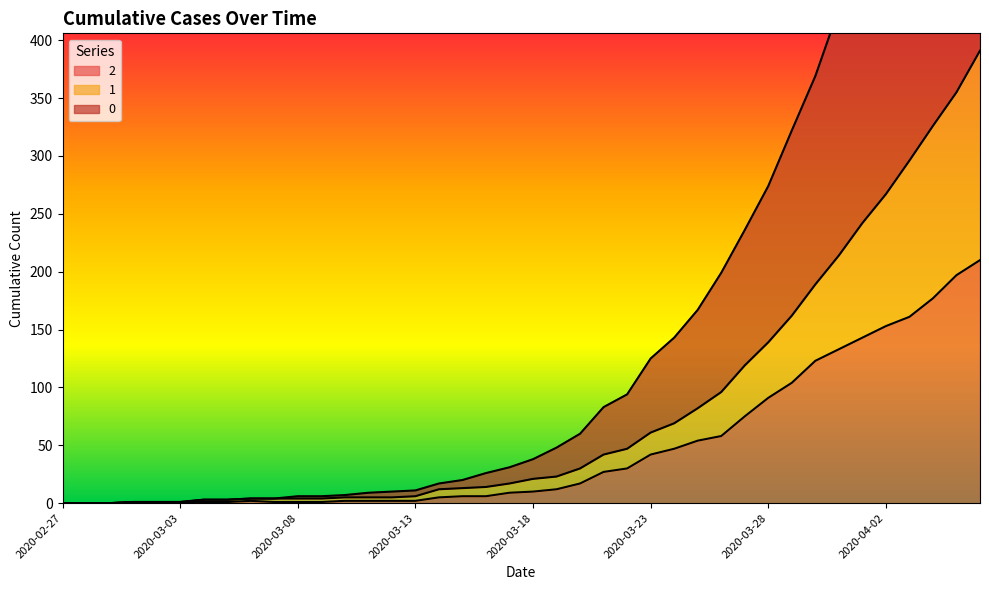

The value of 0 at 2020-03-28 is 274. True or false?

True